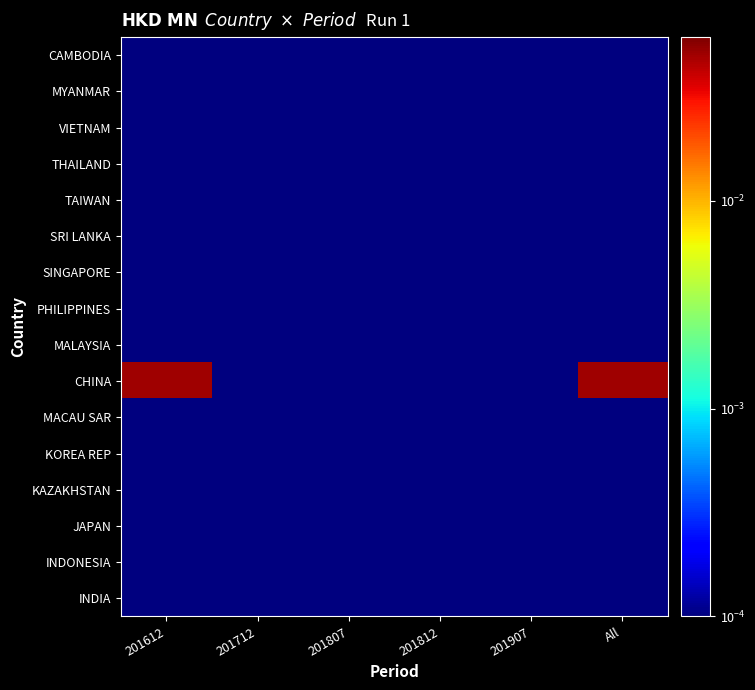

Which label corresponds to the smallest value in the chart?

201612